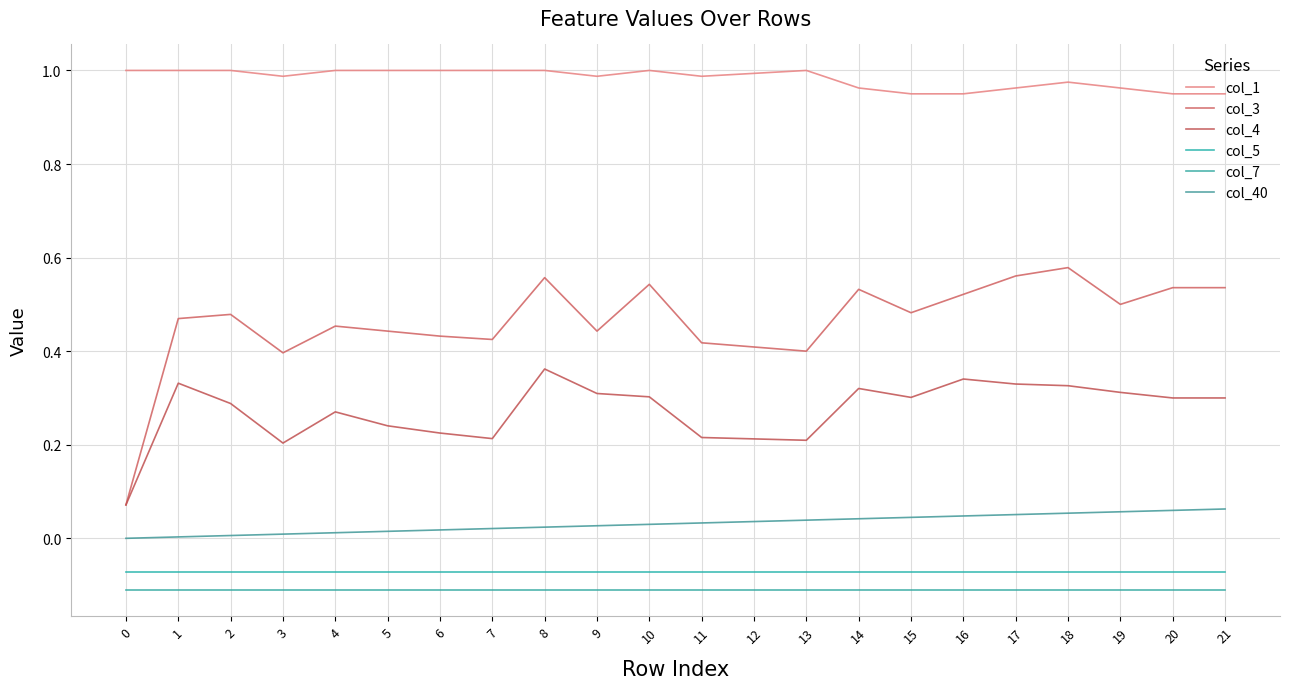

Rank the categories by col_1 value from highest to lowest.

0, 1, 2, 4, 5, 6, 7, 8, 10, 13, 12, 3, 9, 11, 18, 14, 17, 19, 15, 16, 20, 21